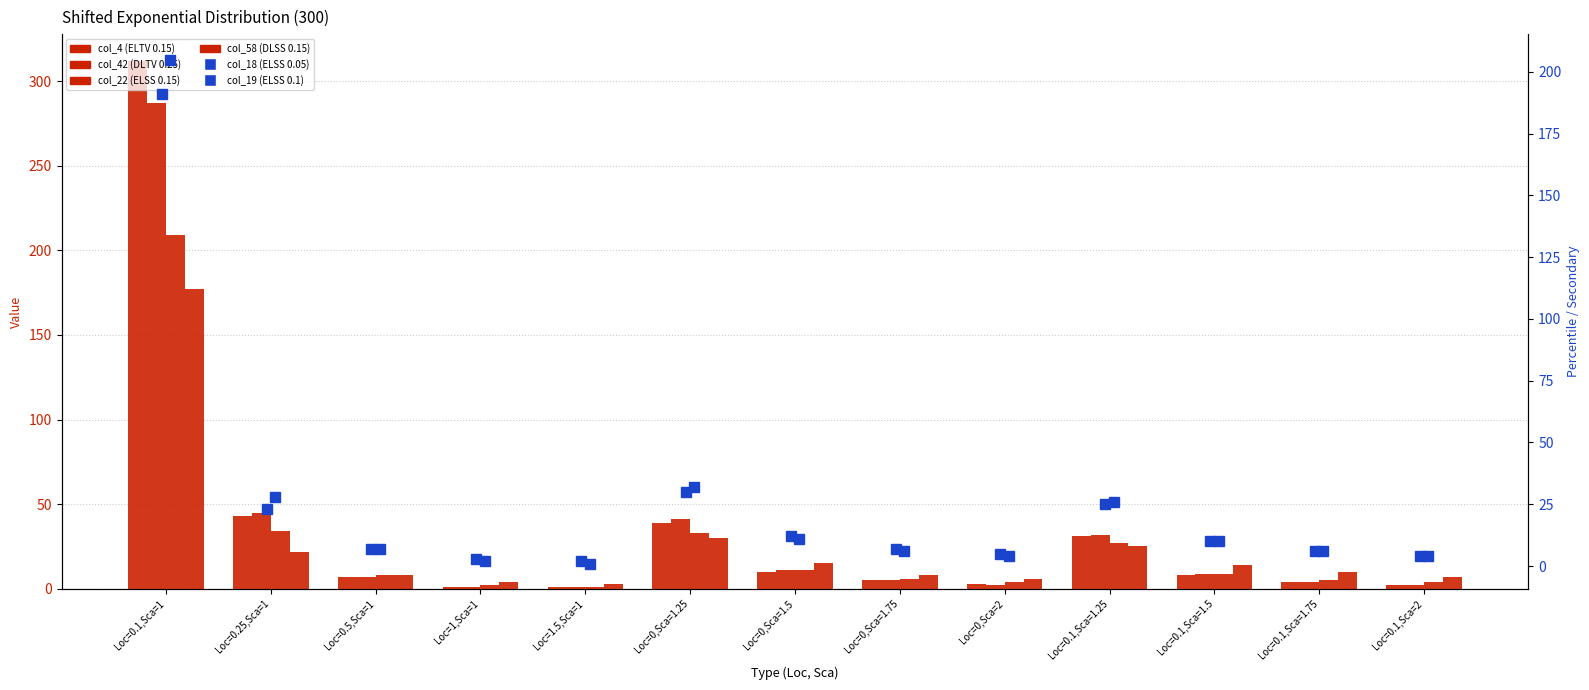

Which has a higher value, Loc=1.5,Sca=1 or Loc=0,Sca=1.5?

Loc=0,Sca=1.5